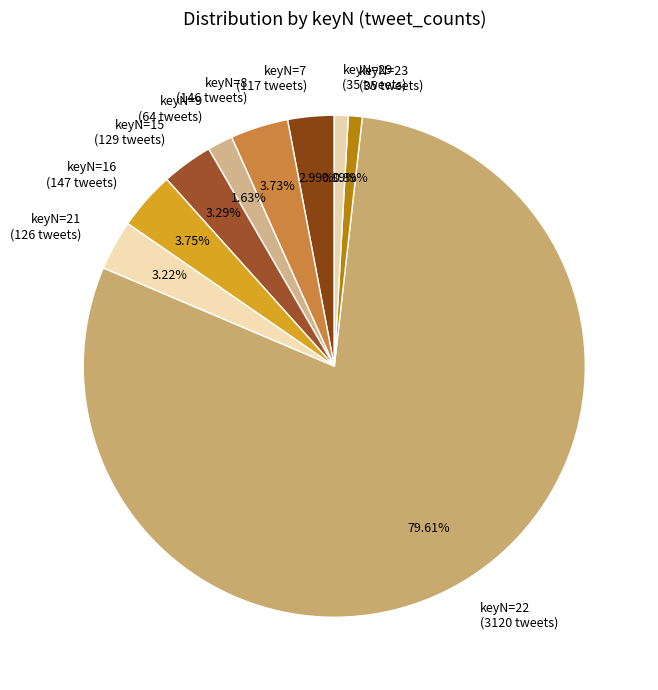

Approximately how many times larger is the value at keyN=22 (3120 tweets) compared to keyN=15 (129 tweets)?

24.2